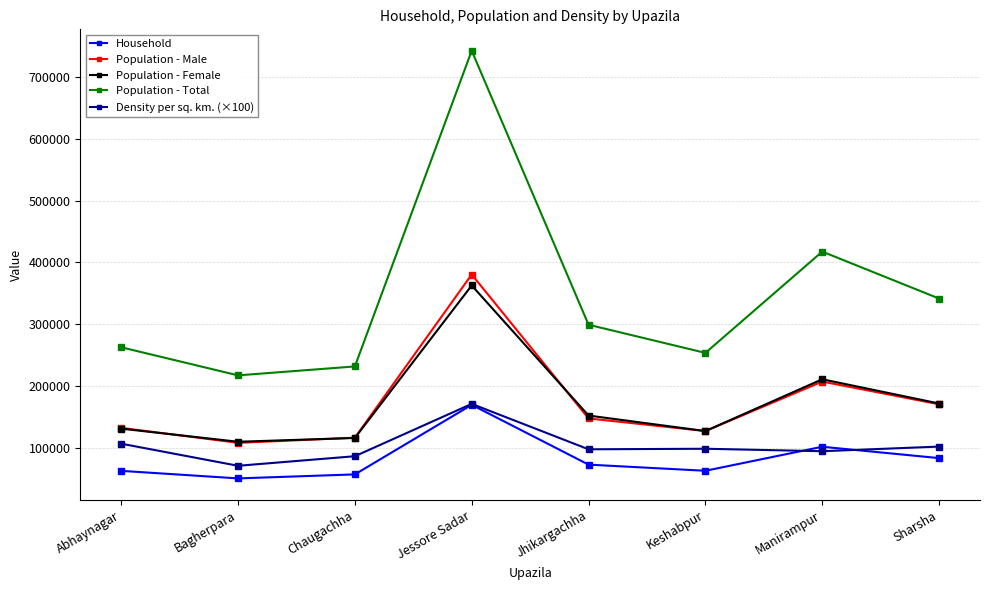

What is the approximate value of Population - Female at Manirampur?

210579